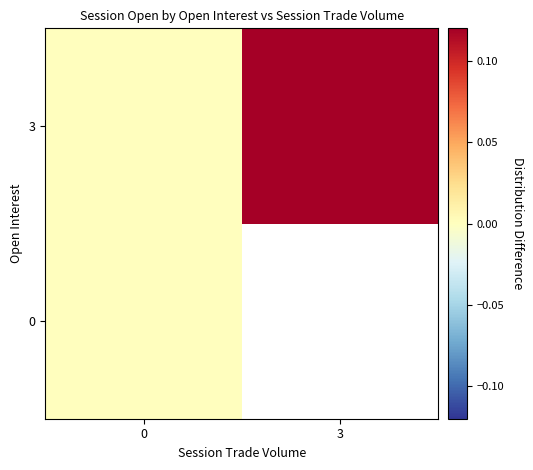

List the series in order of their overall mean, lowest first.

0, 3